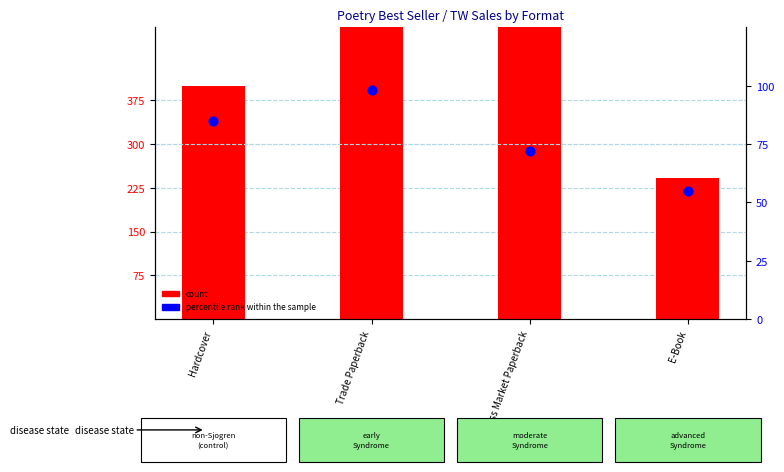

At which category is the sum across all series the highest?

Trade Paperback